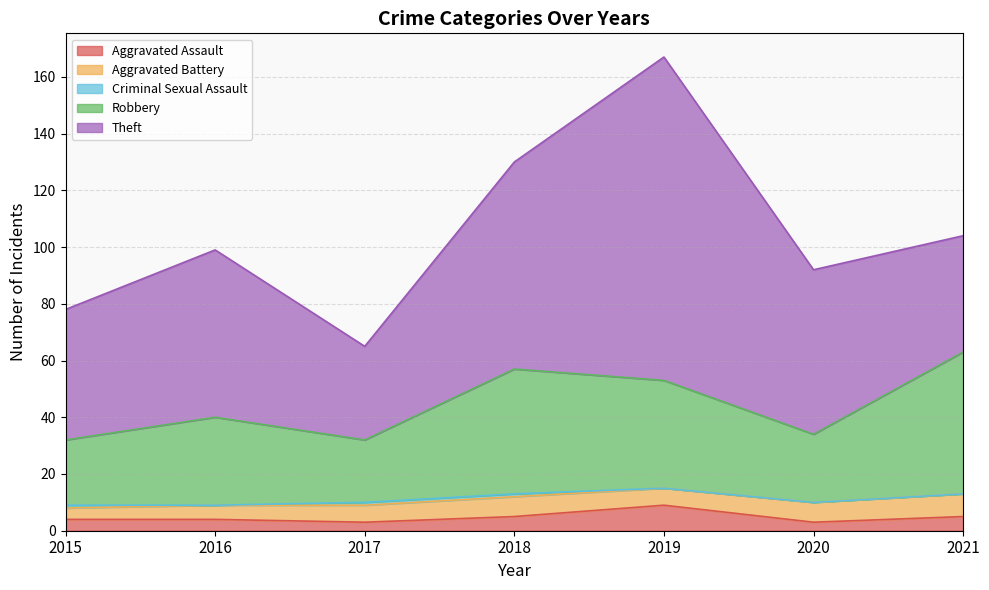

The value of Aggravated Assault at 2016 is 1. True or false?

False